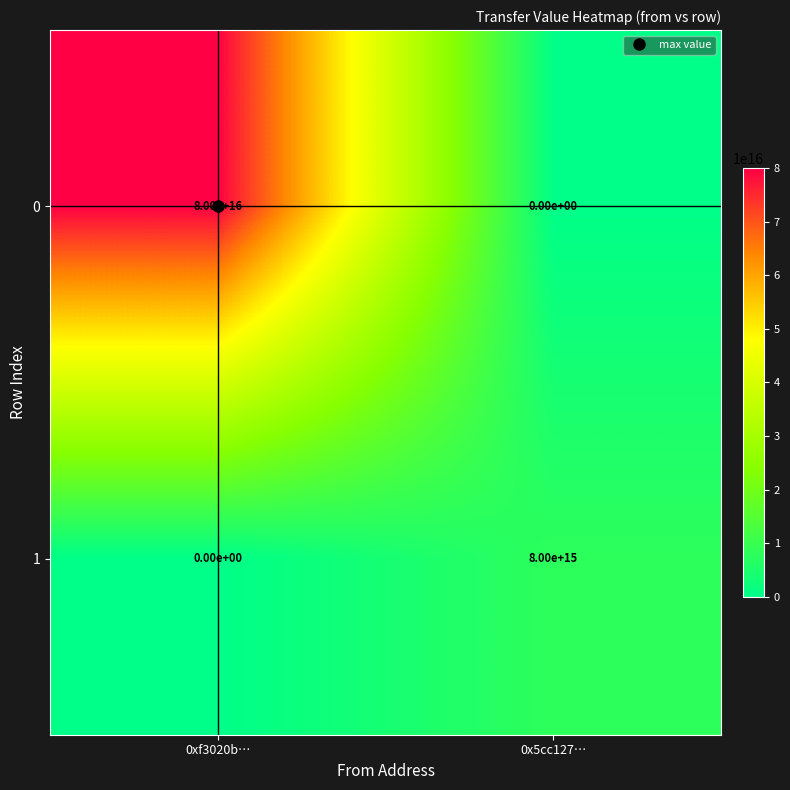

At which category does the chart reach its peak across all series?

0xf3020b…